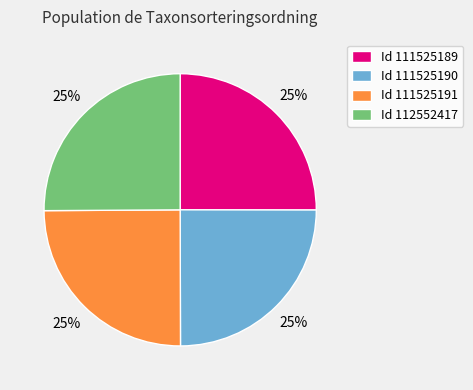

How many slices are in this pie chart?

4